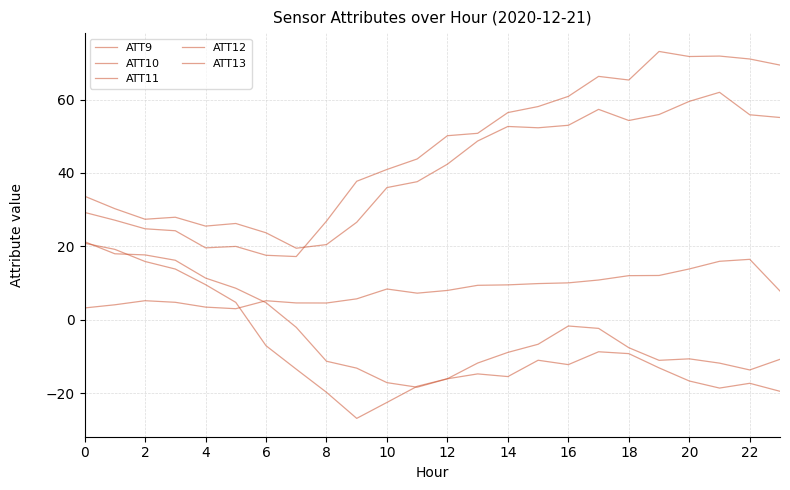

How many lines are shown in the chart?

5